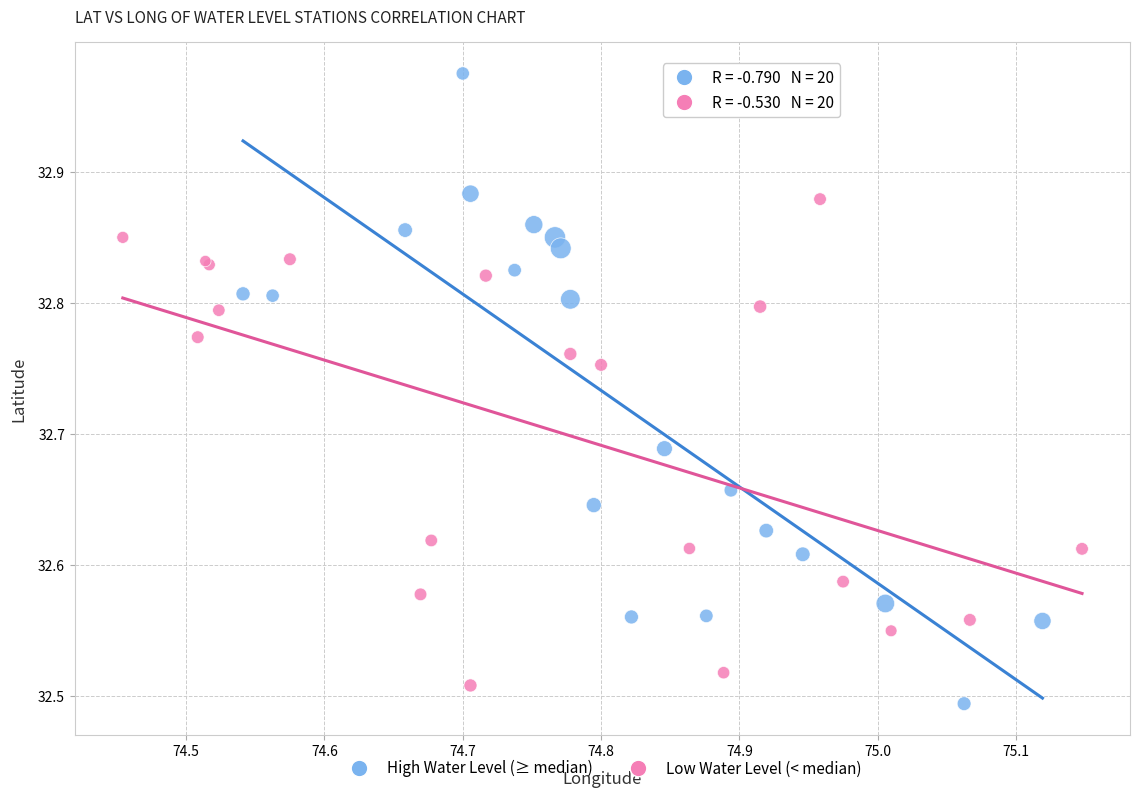

Which series has the widest spread of Y values?

High Water Level (≥ median)